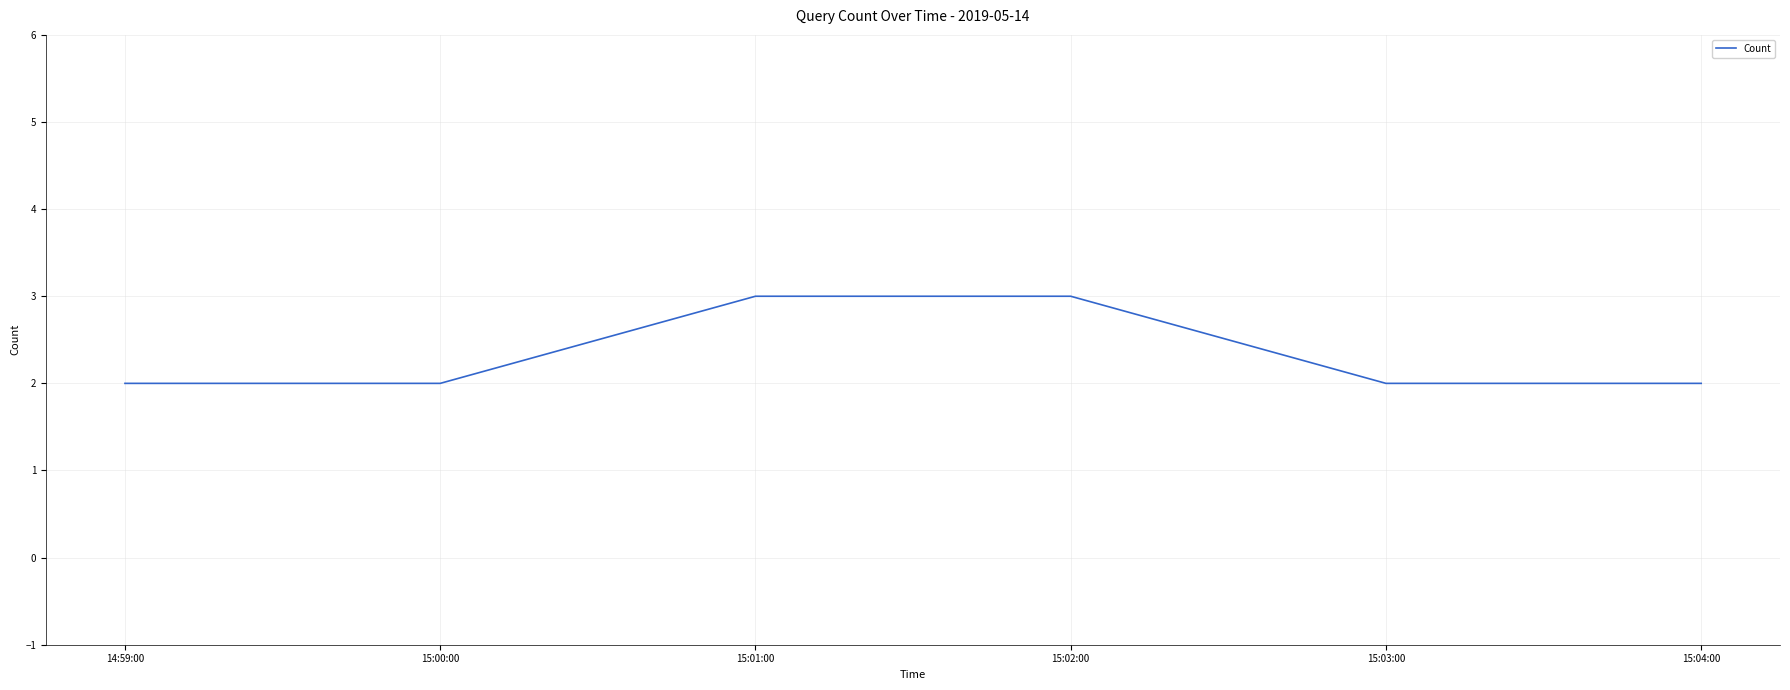

What is the sum of all values?

14